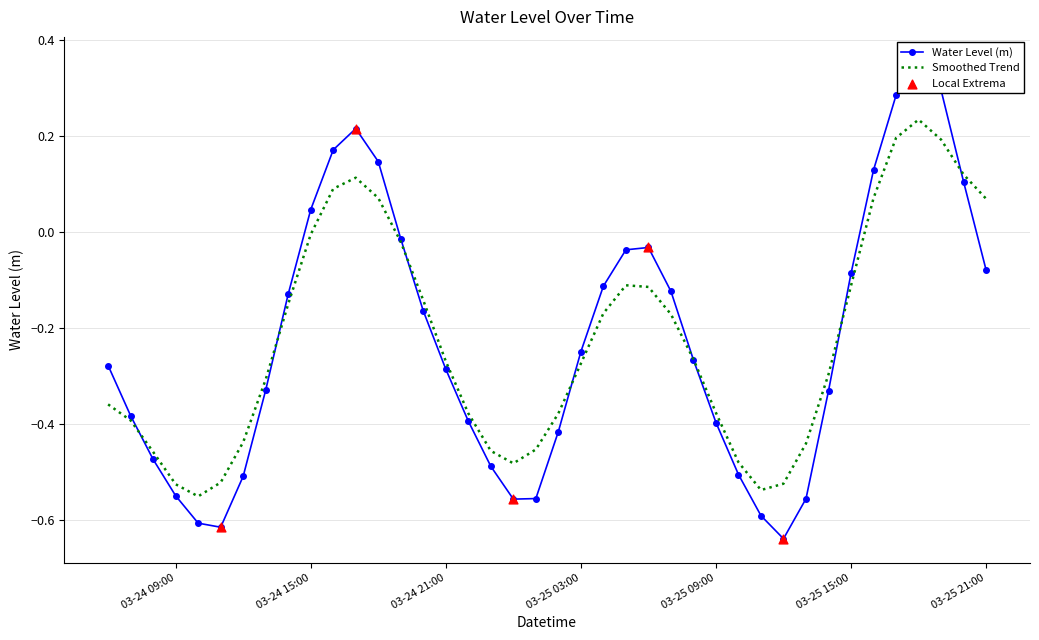

Which has a higher value, 2025-03-25 08:00:00 or 2025-03-24 16:00:00?

2025-03-24 16:00:00